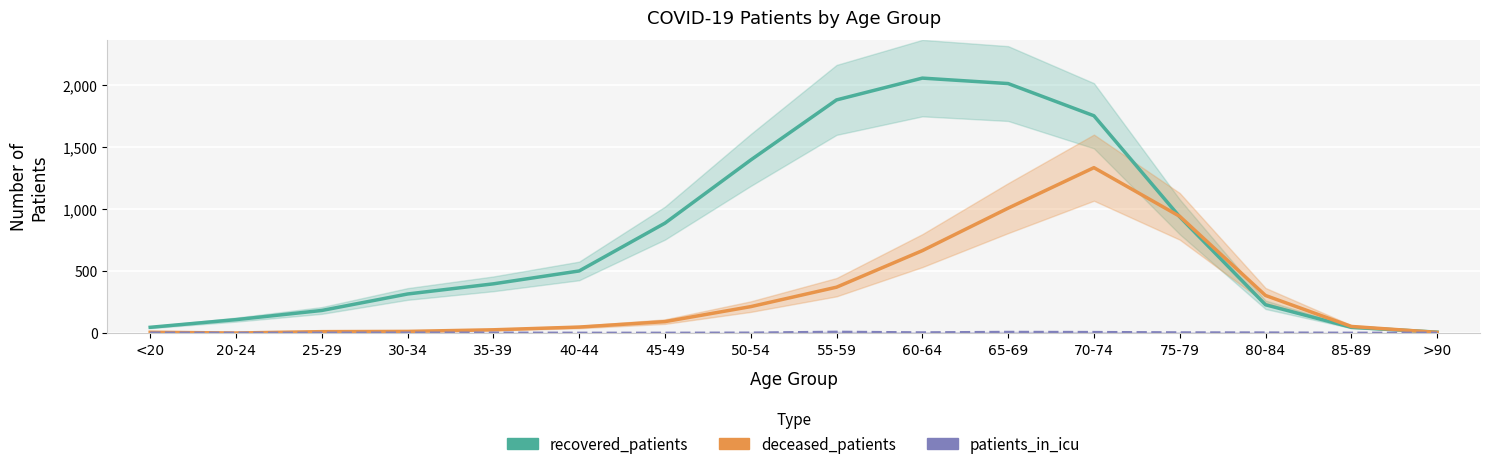

The value of deceased_patients at 85-89 is 53. True or false?

True